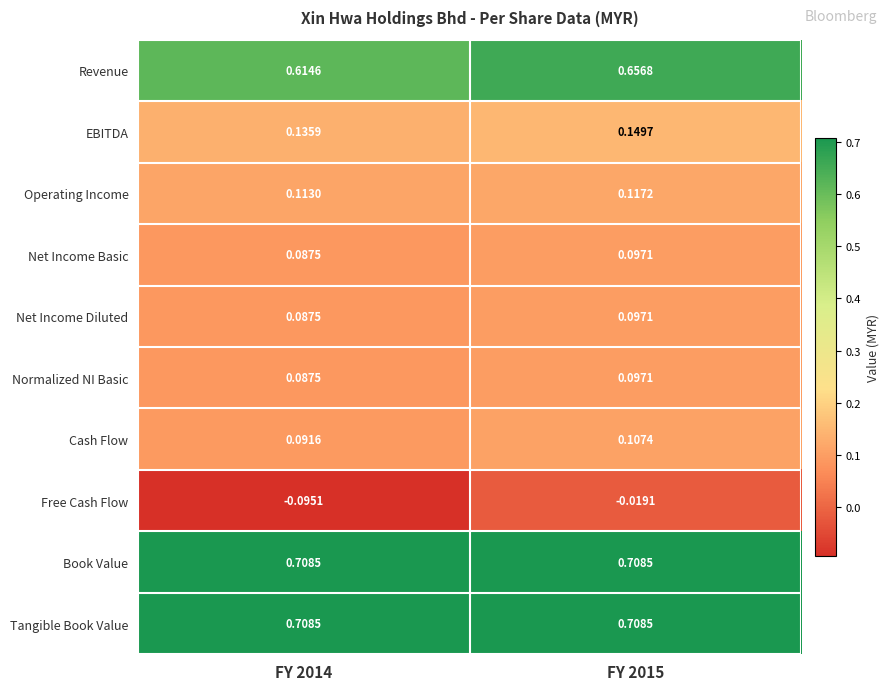

Which series has the largest range (max minus min)?

Free Cash Flow